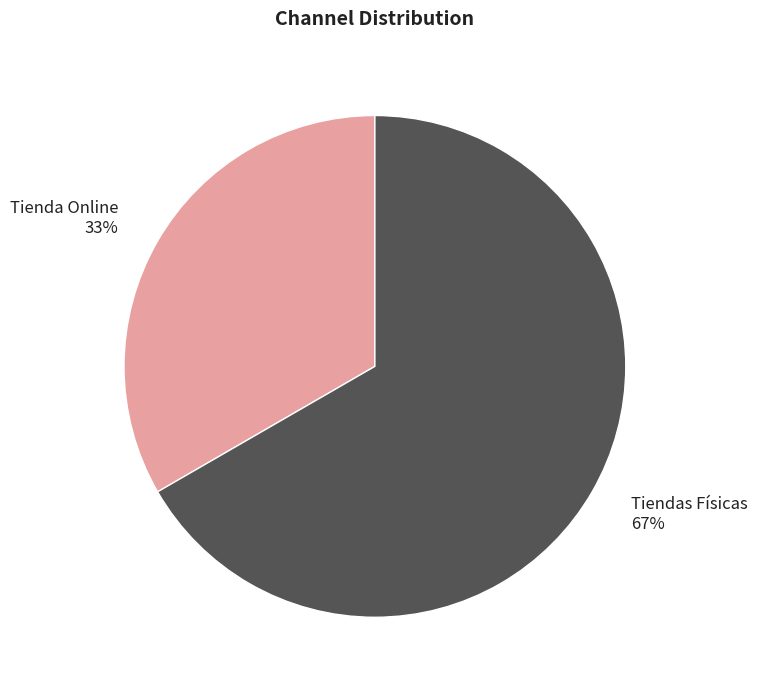

To the nearest percent, what percentage of the pie is Tienda Online?

33%